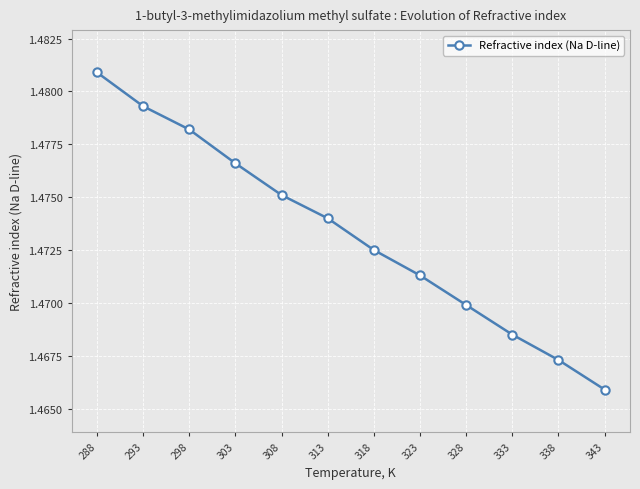

Approximately how many times larger is the value at 318 compared to 323?

1.0